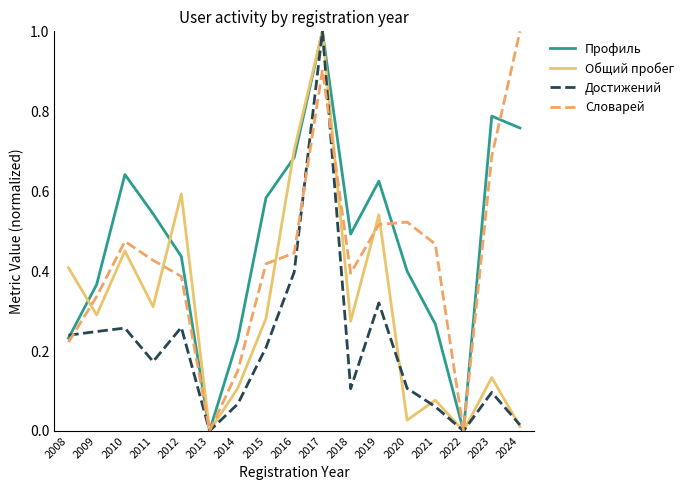

Which series changed the most between 2012 and 2021?

Общий пробег